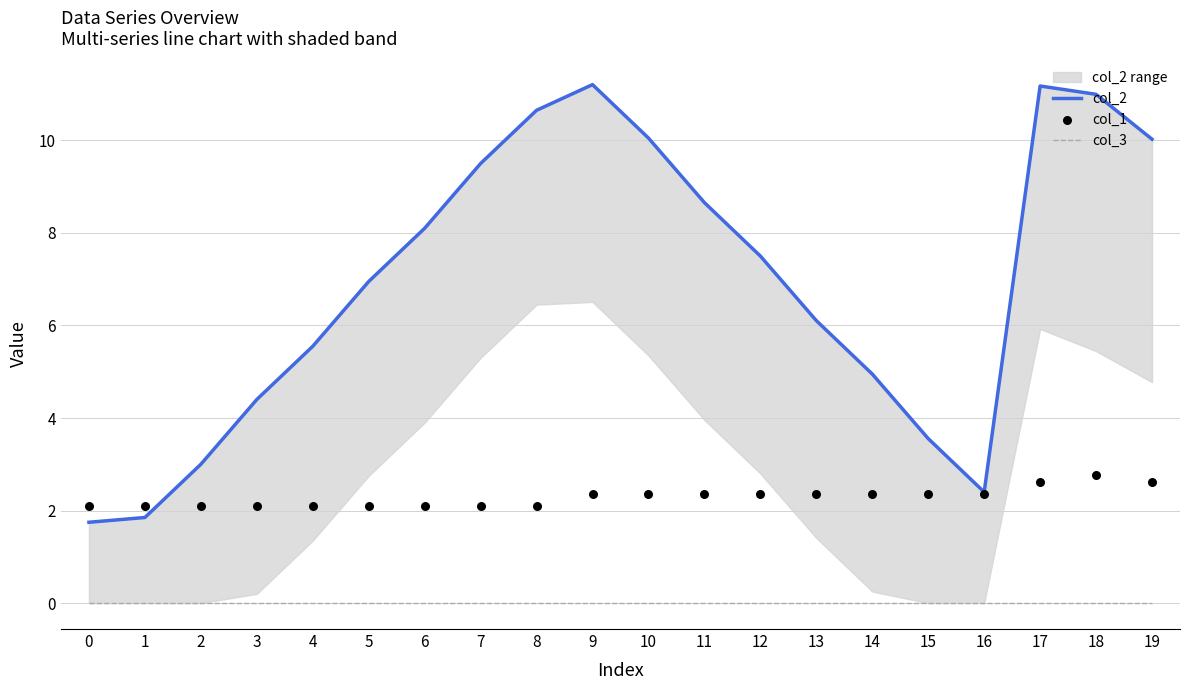

Which series has the widest spread of Y values?

col_2